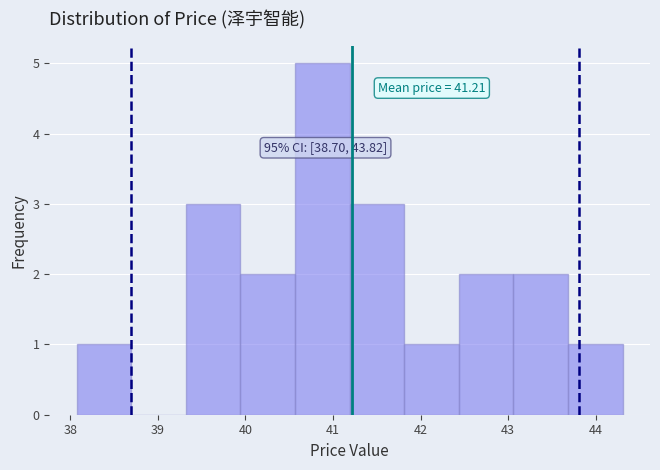

Which range on the x-axis has the tallest bar?

40.6 to 41.2